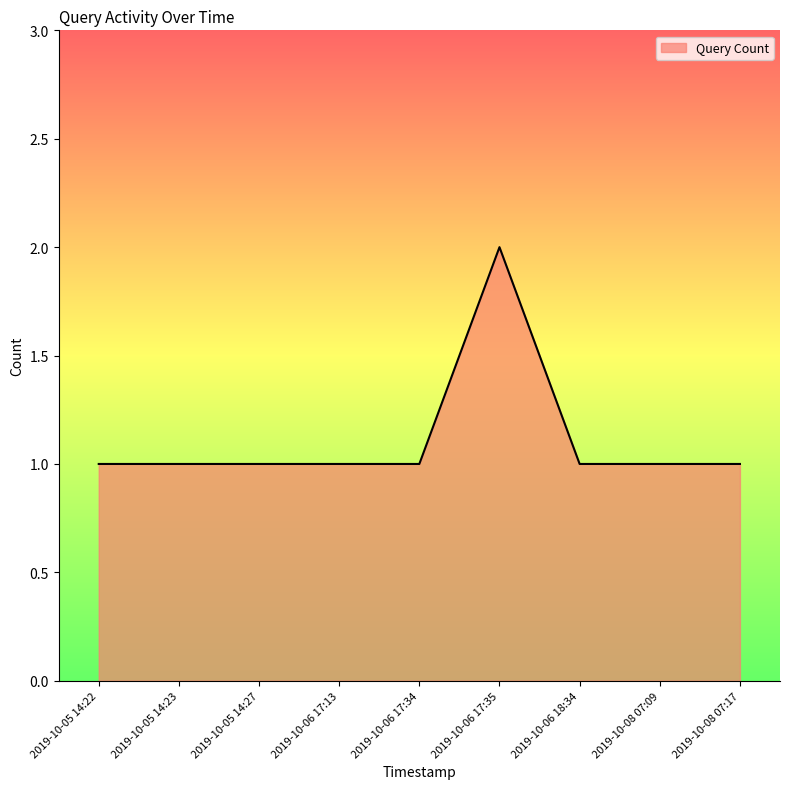

Reading left to right, list all the values displayed in this chart.

1	1	1	1	1	2	1	1	1